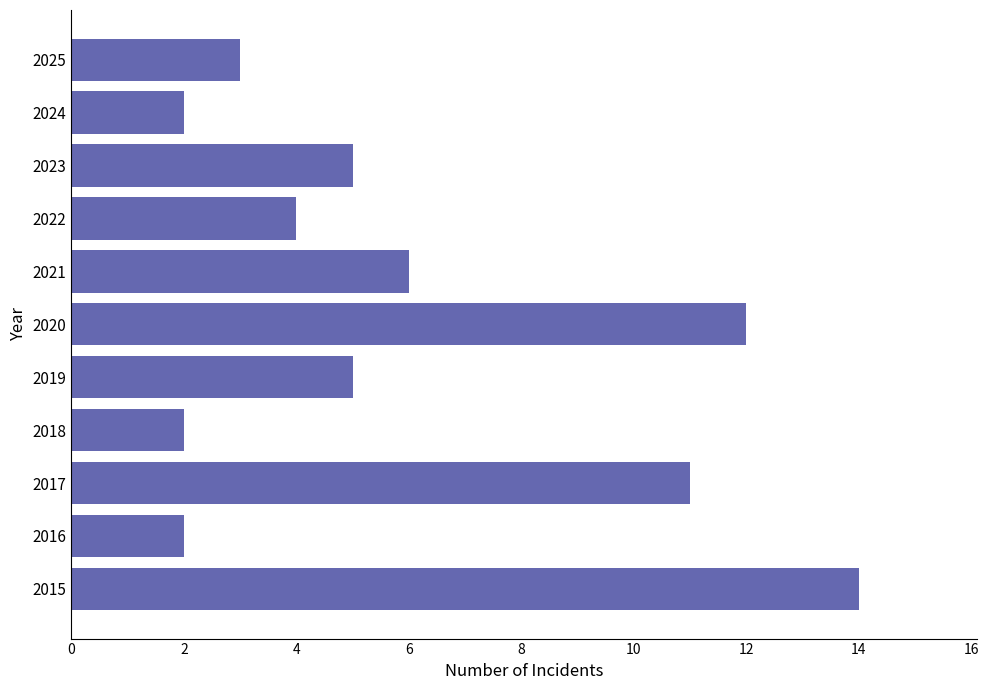

Reading bottom to top, list all the values displayed in this chart.

14	2	11	2	5	12	6	4	5	2	3